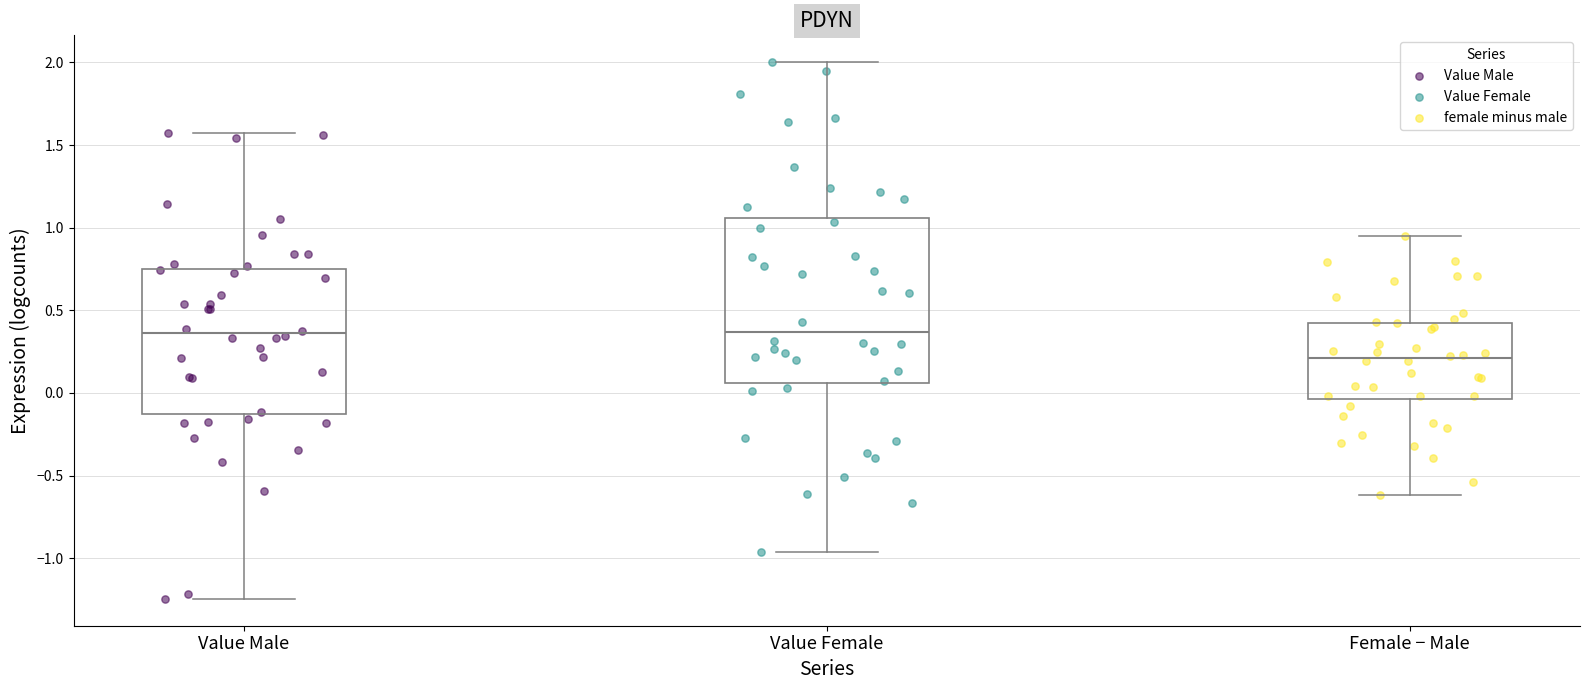

Reading left to right, transcribe this box plot: for each box, give where its median line is, the range the box spans, and where its two whiskers end, as read against the y-axis. The values are not printed on the chart, so give them approximately, as read against the axis.

Value Male: median 0.35, box -0.15 to 0.75, whiskers -1.25 to 1.55
Value Female: median 0.35, box 0.05 to 1.05, whiskers -0.95 to 2.00
Female − Male: median 0.20, box -0.05 to 0.40, whiskers -0.60 to 0.95